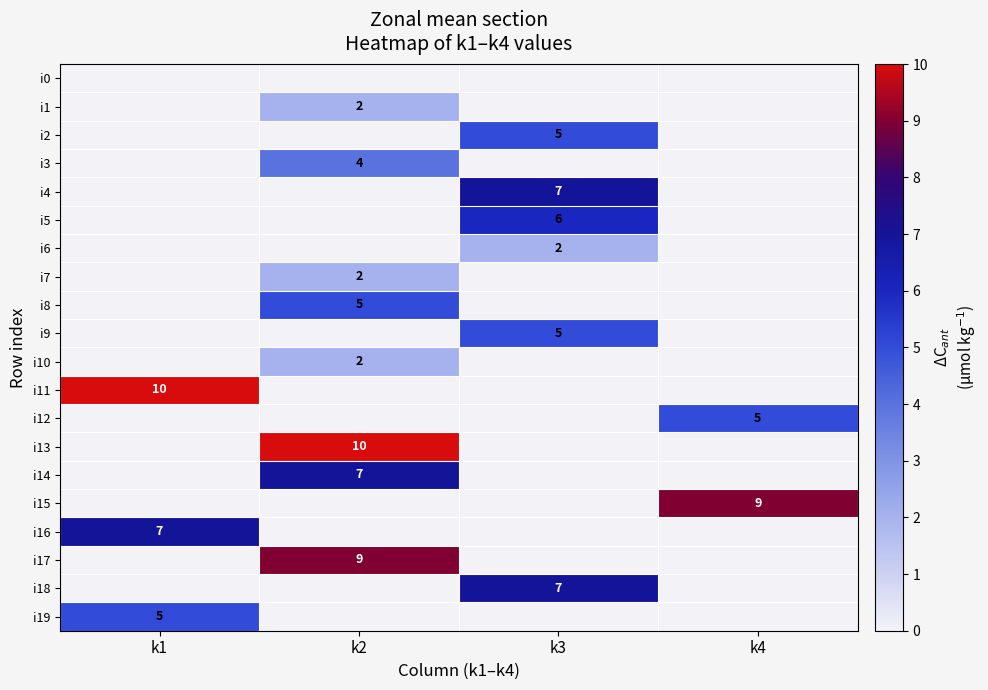

The value of i8 at k2 is 2. True or false?

False